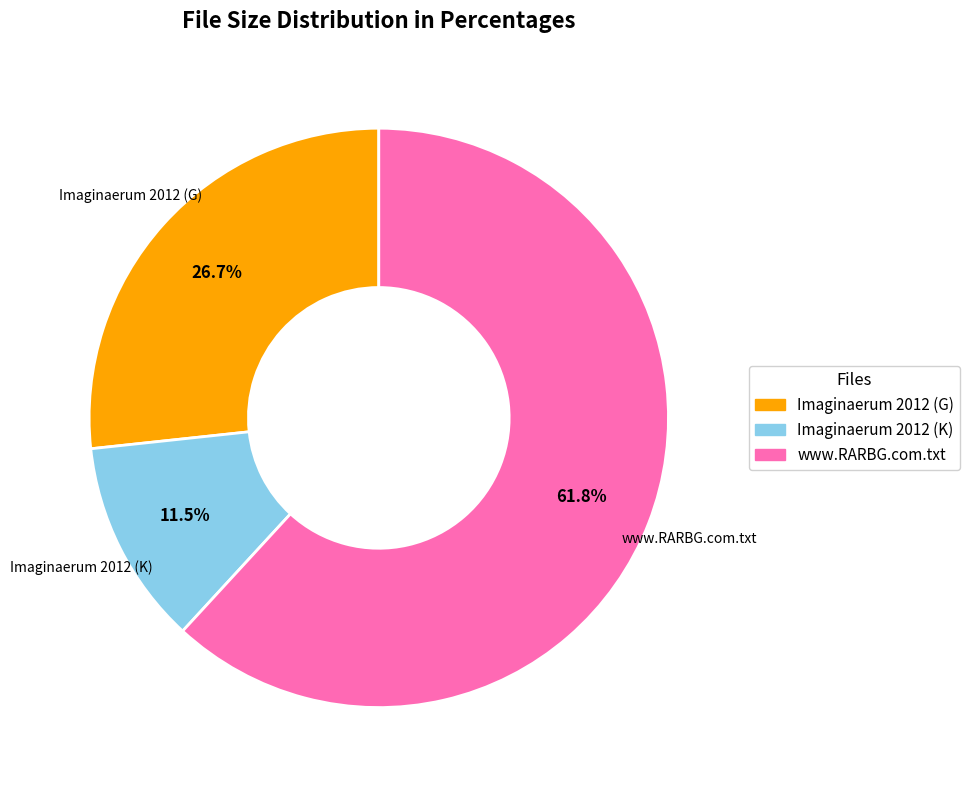

What is the smallest slice in the pie chart?

Imaginaerum 2012 (K)